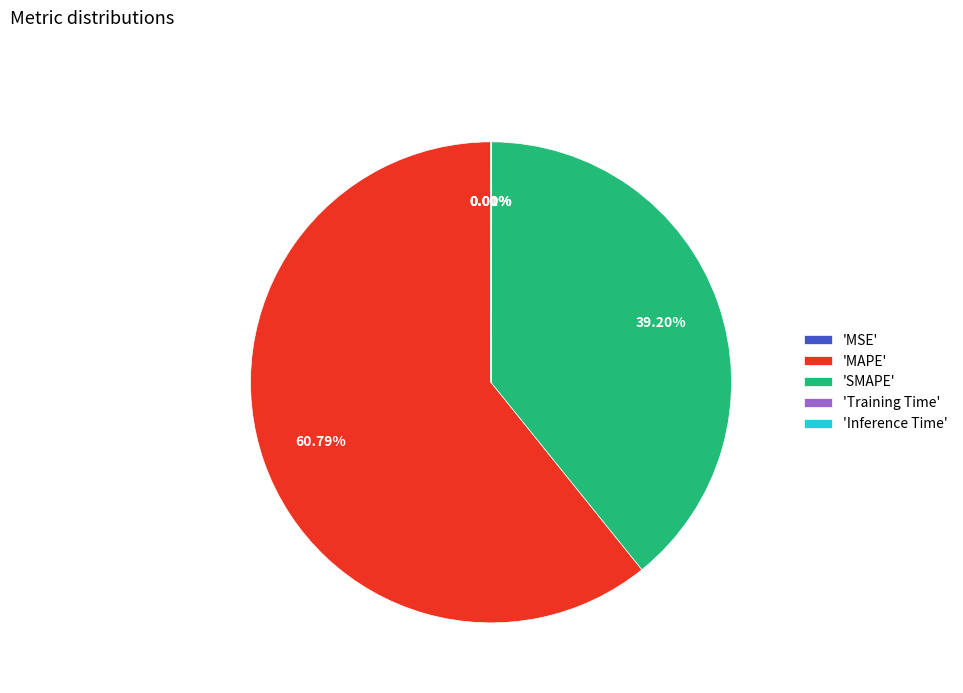

What is the largest slice in the pie chart?

'MAPE'